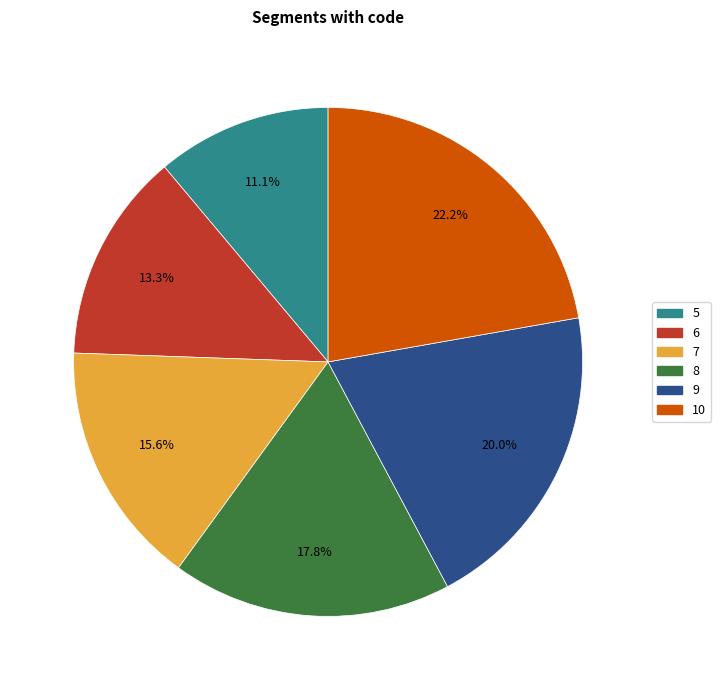

To the nearest percent, what is the average slice percentage?

17%